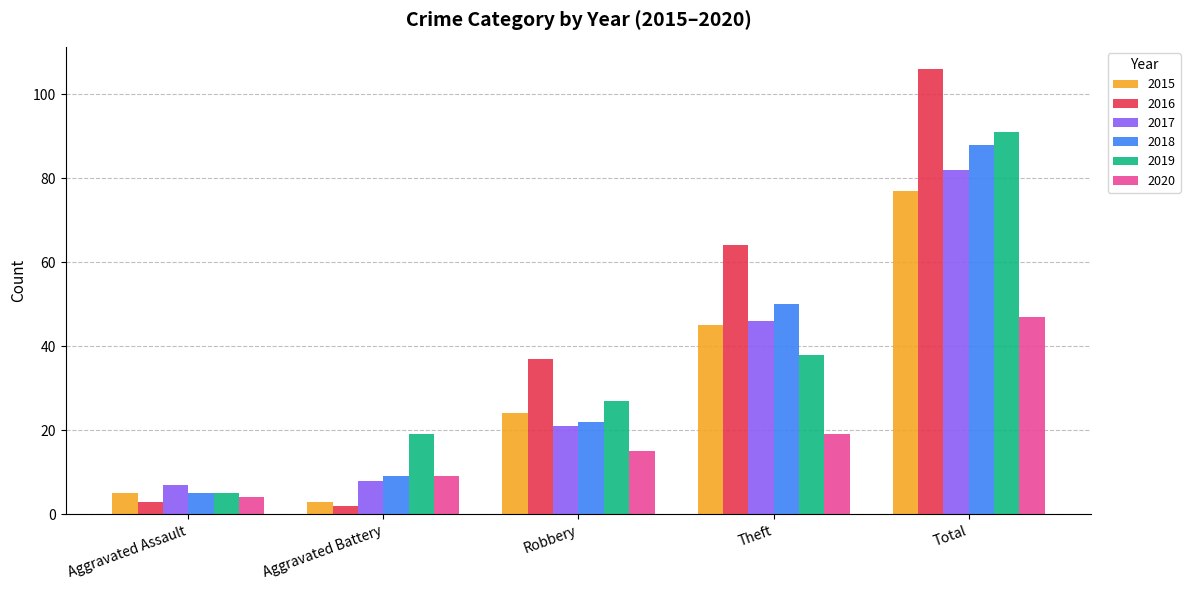

At which category does the chart reach its peak across all series?

Total